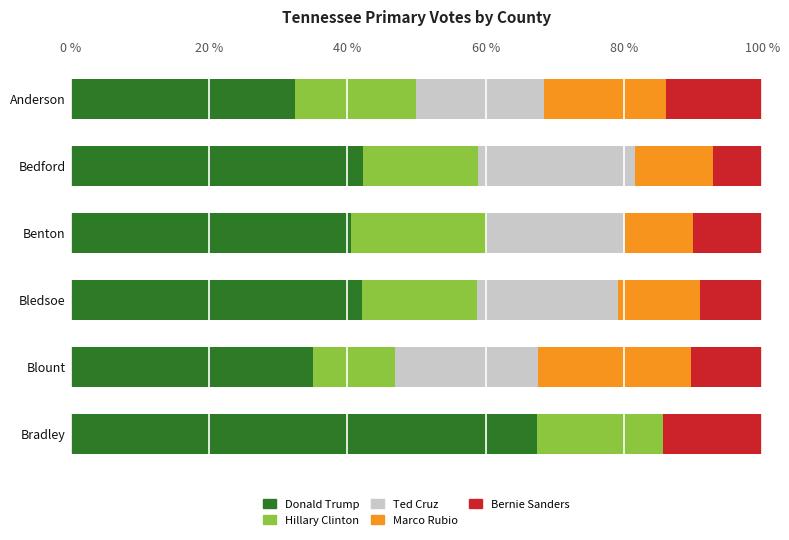

What are all the series names shown in the legend?

Donald Trump, Hillary Clinton, Ted Cruz, Marco Rubio, Bernie Sanders